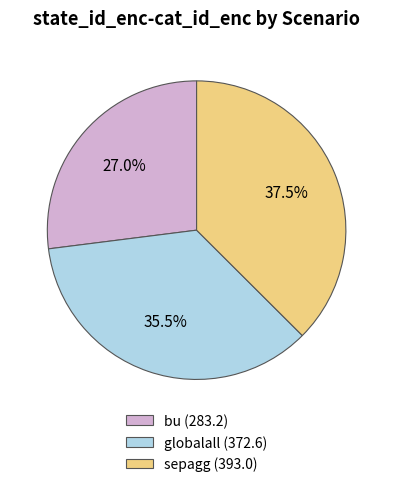

Is there any slice that represents more than half of the pie?

No